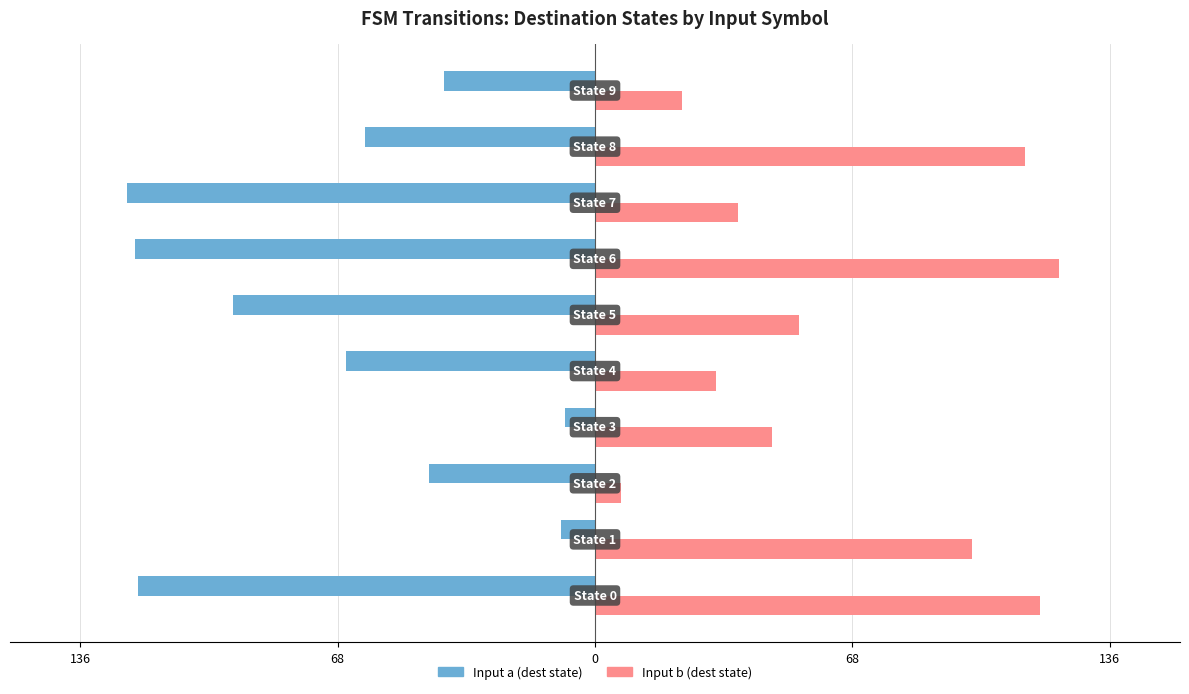

What are all the series names shown in the legend?

Input a (dest state), Input b (dest state)